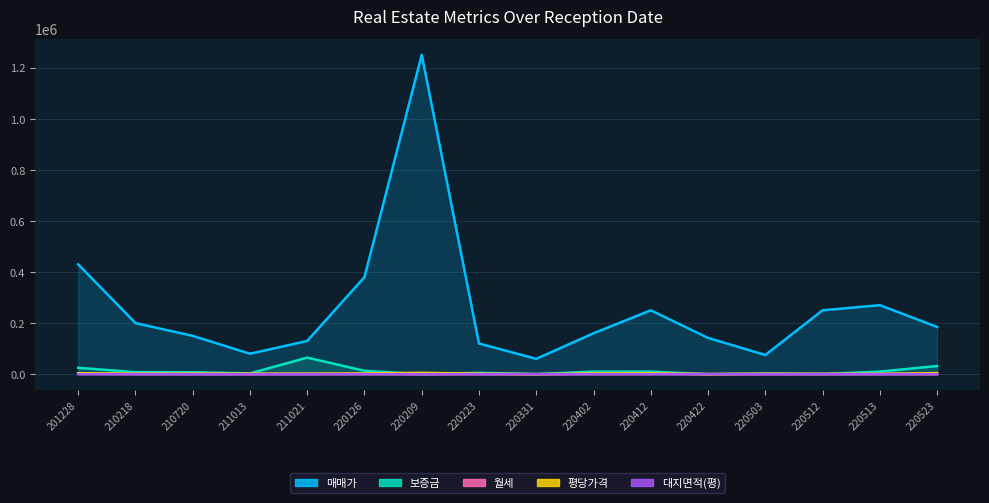

Is the value of 매매가 at 220126 greater than the value of 평당가격 at 220209?

Yes